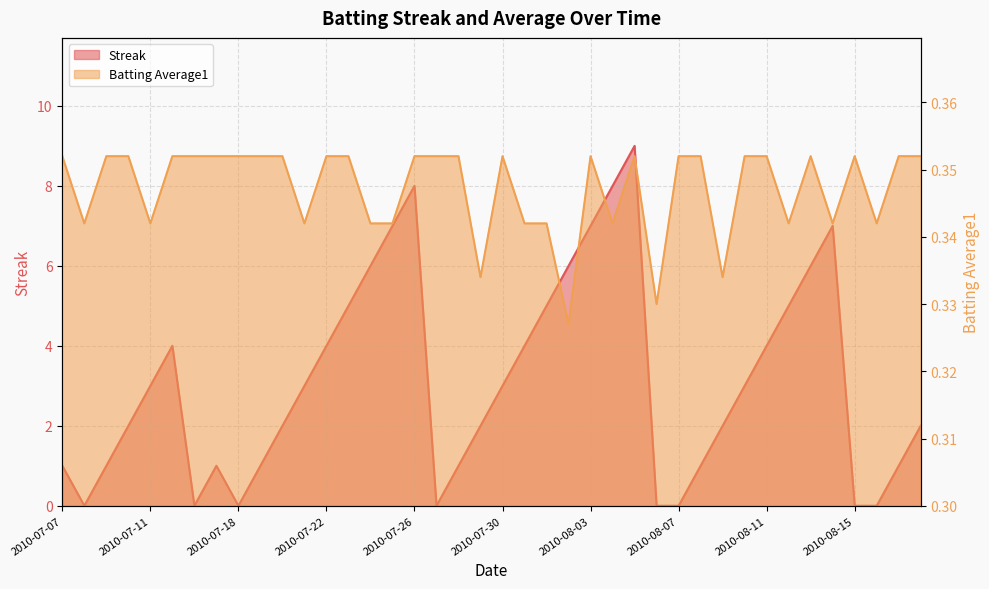

True or false: Streak and Batting Average1 cross at least once.

True